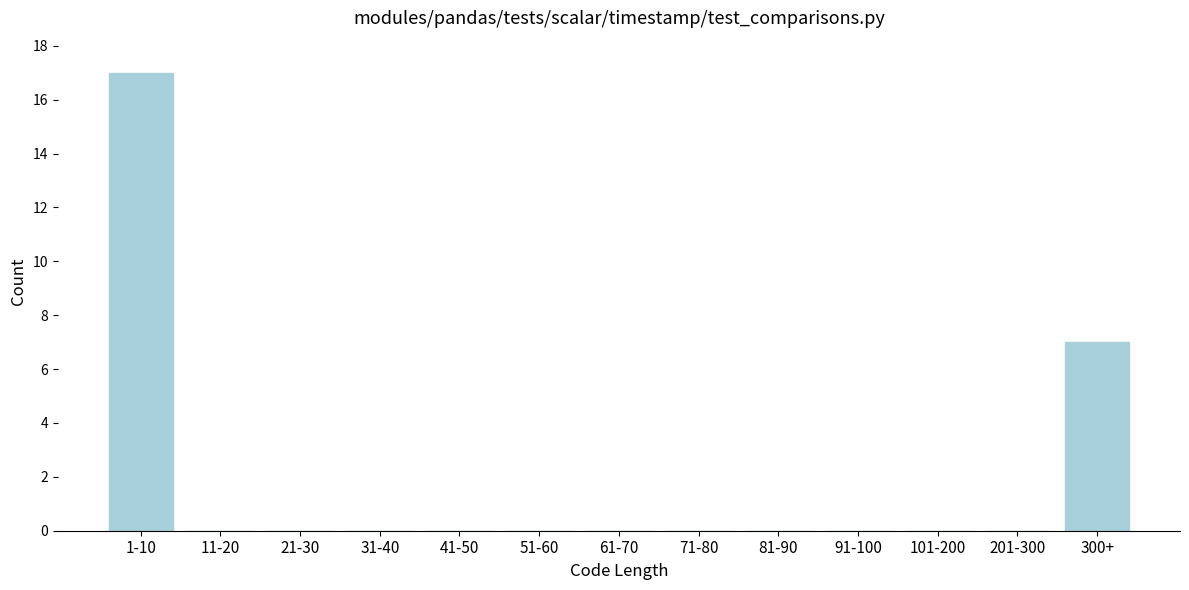

Reading left to right, list all the values displayed in this chart.

1-10=17	11-20=0	21-30=0	31-40=0	41-50=0	51-60=0	61-70=0	71-80=0	81-90=0	91-100=0	101-200=0	201-300=0	300+=7